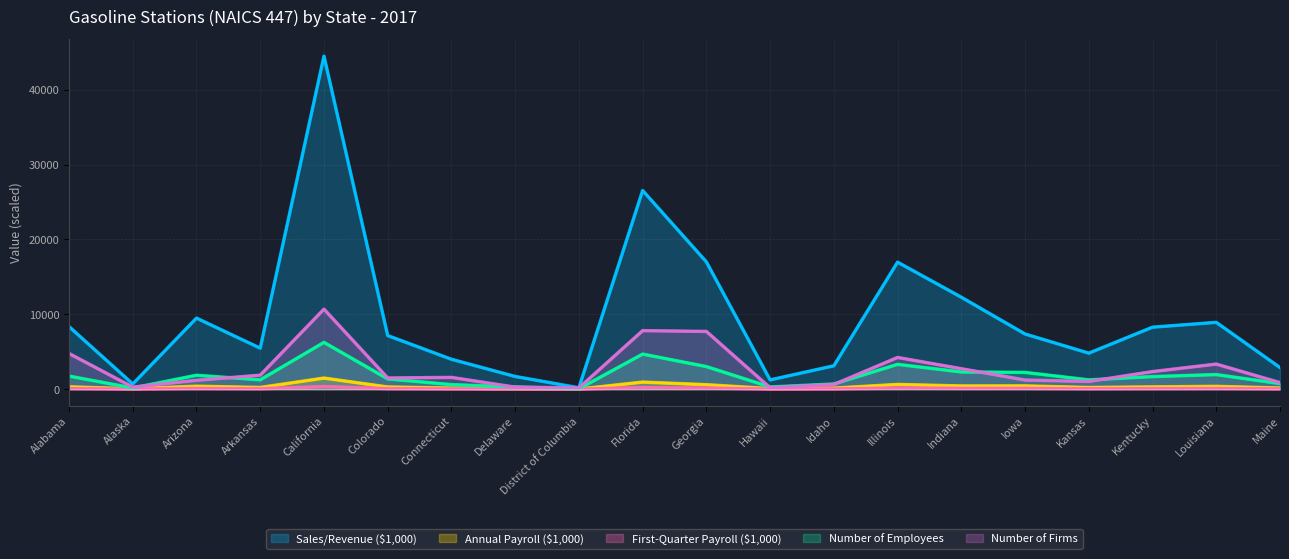

What position from the right is Idaho?

8